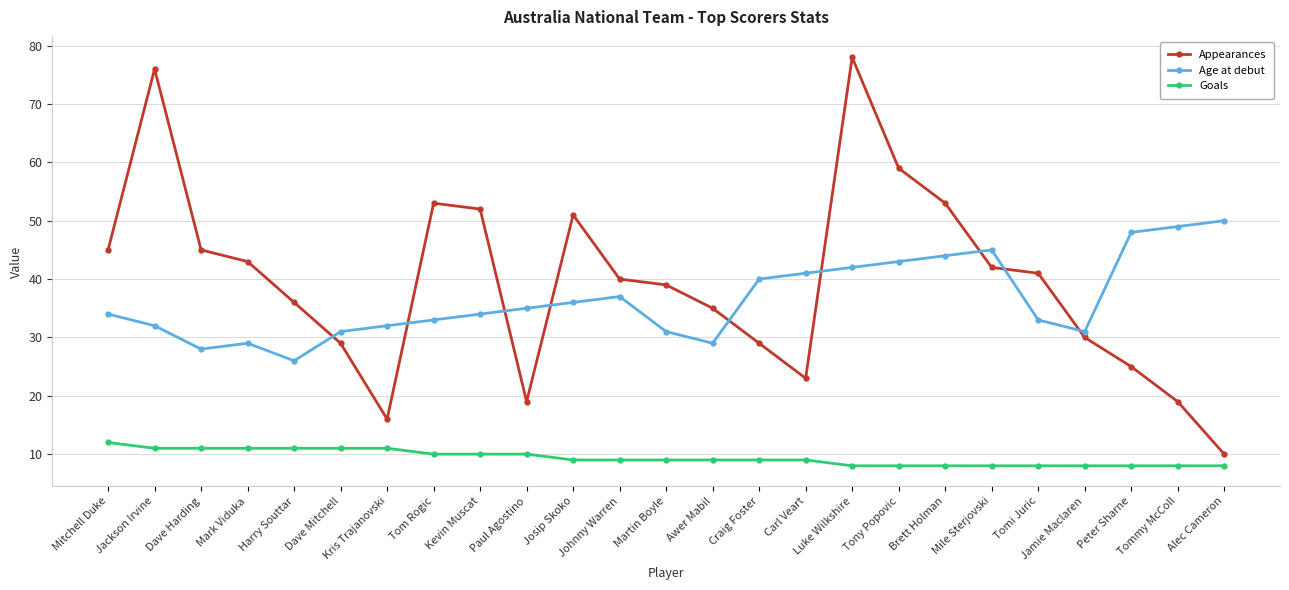

Reading left to right, what are all the values shown in this chart?

Appearances: Mitchell Duke=45	Jackson Irvine=76	Dave Harding=45	Mark Viduka=43	Harry Souttar=36	Dave Mitchell=29	Kris Trajanovski=16	Tom Rogic=53	Kevin Muscat=52	Paul Agostino=19	Josip Skoko=51	Johnny Warren=40	Martin Boyle=39	Awer Mabil=35	Craig Foster=29	Carl Veart=23	Luke Wilkshire=78	Tony Popovic=59	Brett Holman=53	Mile Sterjovski=42	Tomi Juric=41	Jamie Maclaren=30	Peter Sharne=25	Tommy McColl=19	Alec Cameron=10
Age at debut: Mitchell Duke=34	Jackson Irvine=32	Dave Harding=28	Mark Viduka=29	Harry Souttar=26	Dave Mitchell=31	Kris Trajanovski=32	Tom Rogic=33	Kevin Muscat=34	Paul Agostino=35	Josip Skoko=36	Johnny Warren=37	Martin Boyle=31	Awer Mabil=29	Craig Foster=40	Carl Veart=41	Luke Wilkshire=42	Tony Popovic=43	Brett Holman=44	Mile Sterjovski=45	Tomi Juric=33	Jamie Maclaren=31	Peter Sharne=48	Tommy McColl=49	Alec Cameron=50
Goals: Mitchell Duke=12	Jackson Irvine=11	Dave Harding=11	Mark Viduka=11	Harry Souttar=11	Dave Mitchell=11	Kris Trajanovski=11	Tom Rogic=10	Kevin Muscat=10	Paul Agostino=10	Josip Skoko=9	Johnny Warren=9	Martin Boyle=9	Awer Mabil=9	Craig Foster=9	Carl Veart=9	Luke Wilkshire=8	Tony Popovic=8	Brett Holman=8	Mile Sterjovski=8	Tomi Juric=8	Jamie Maclaren=8	Peter Sharne=8	Tommy McColl=8	Alec Cameron=8